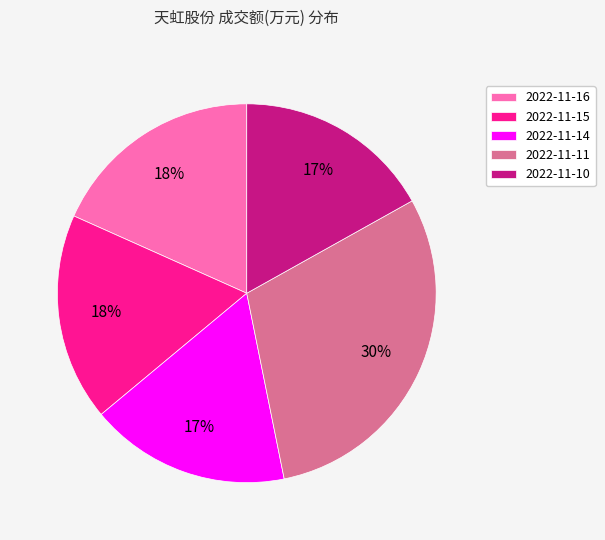

How many segments does this pie chart have?

5